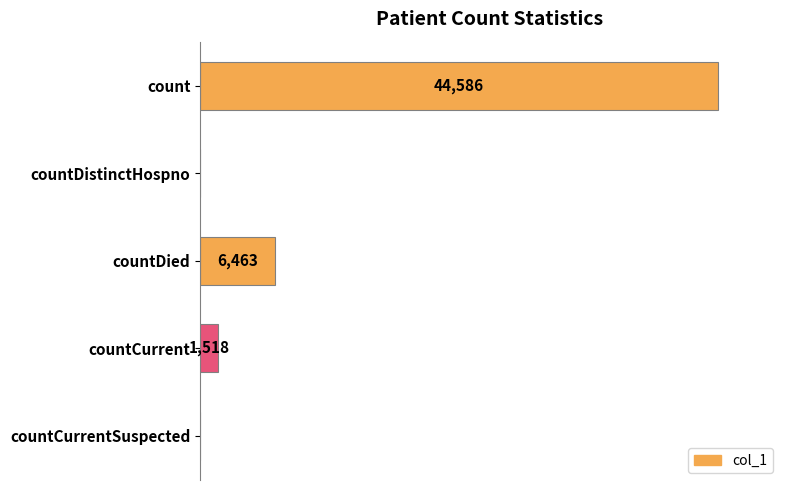

Which has a higher value, count or countDistinctHospno?

count